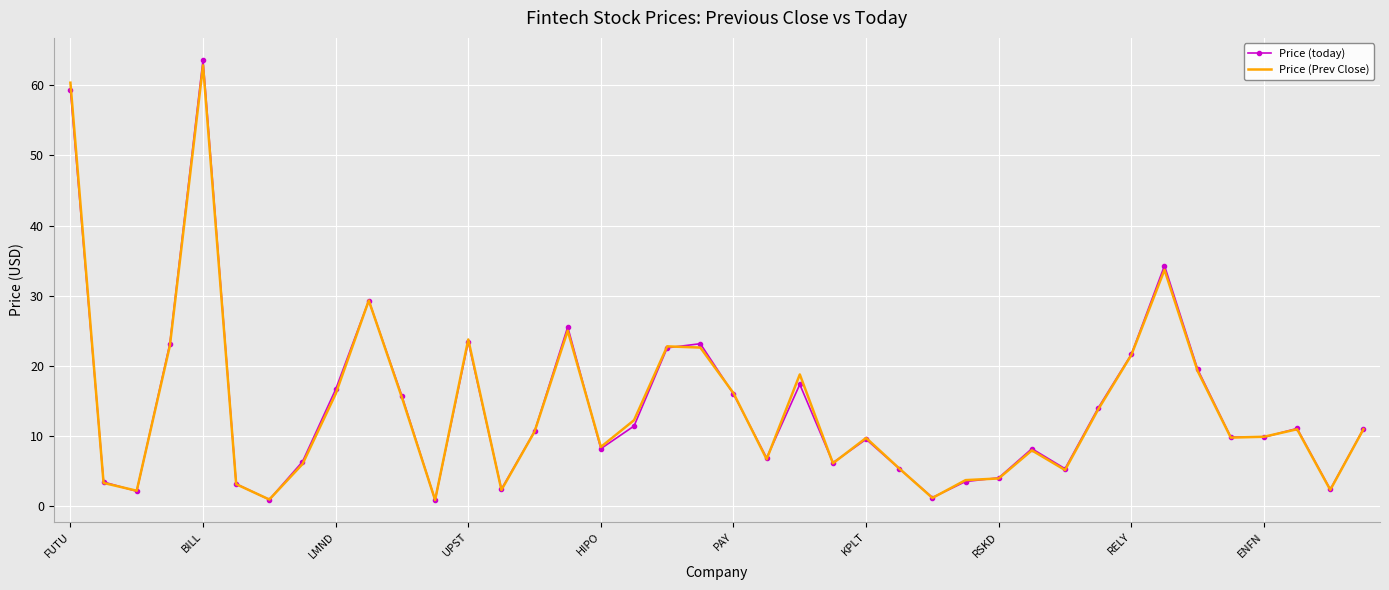

What is the difference between the maximum and second lowest values in the Price (Prev Close) series?

61.9